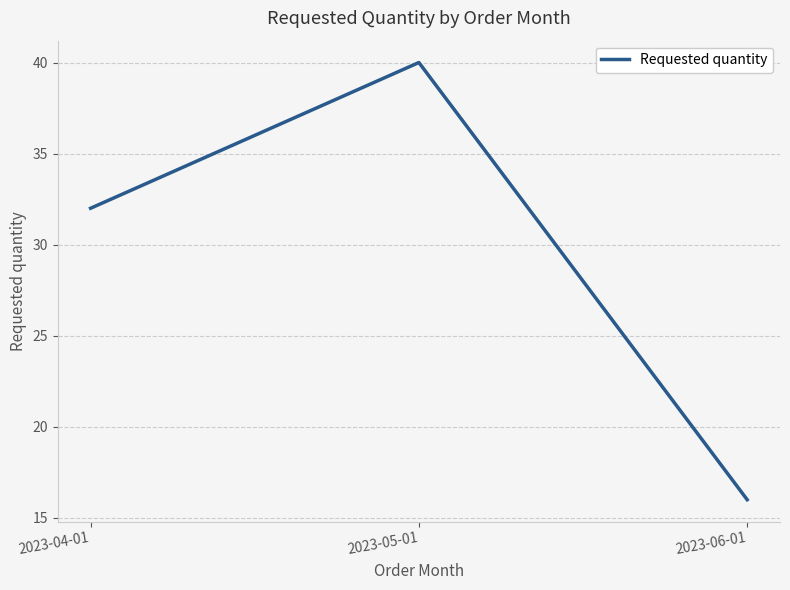

What is the difference between the values at 2023-05-01 and 2023-04-01?

8